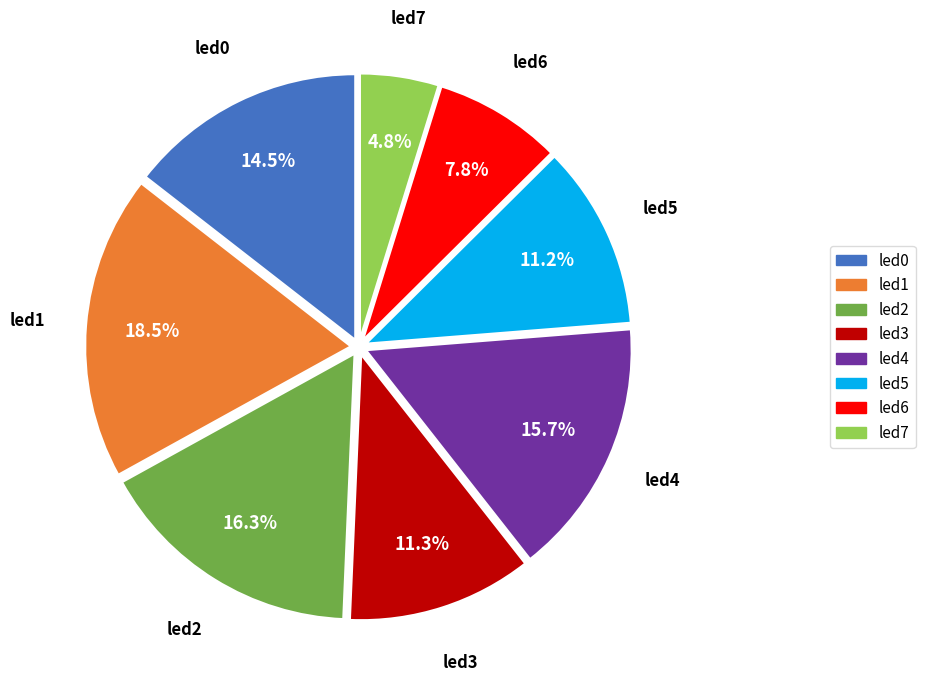

Does any single category account for the majority?

No